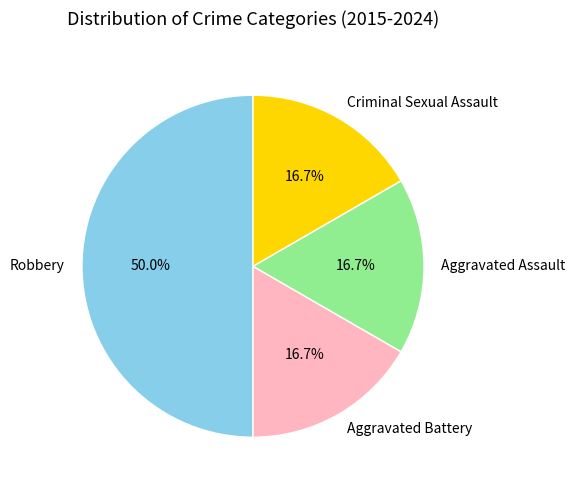

Is it true that Criminal Sexual Assault is 17% of the pie?

True